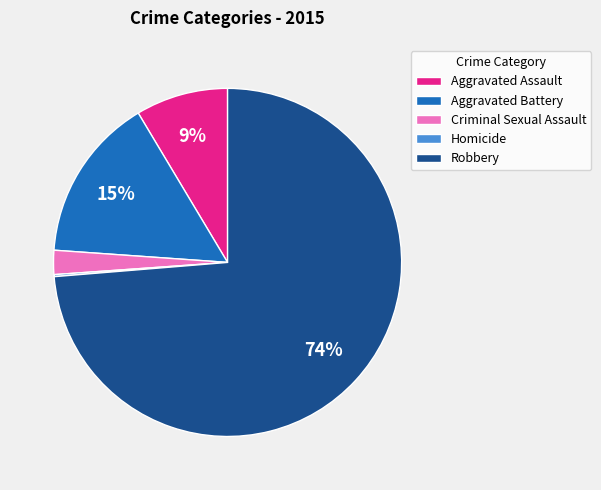

Which slice is the largest?

Robbery